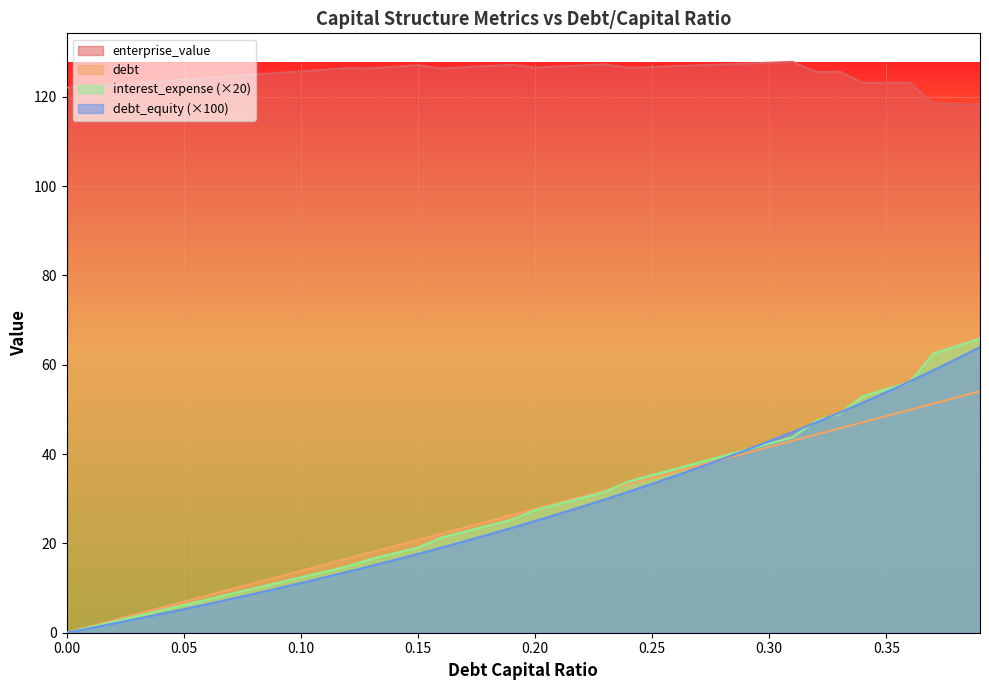

What is the difference between the enterprise_value values at 0.07 and 0.36?

1.4